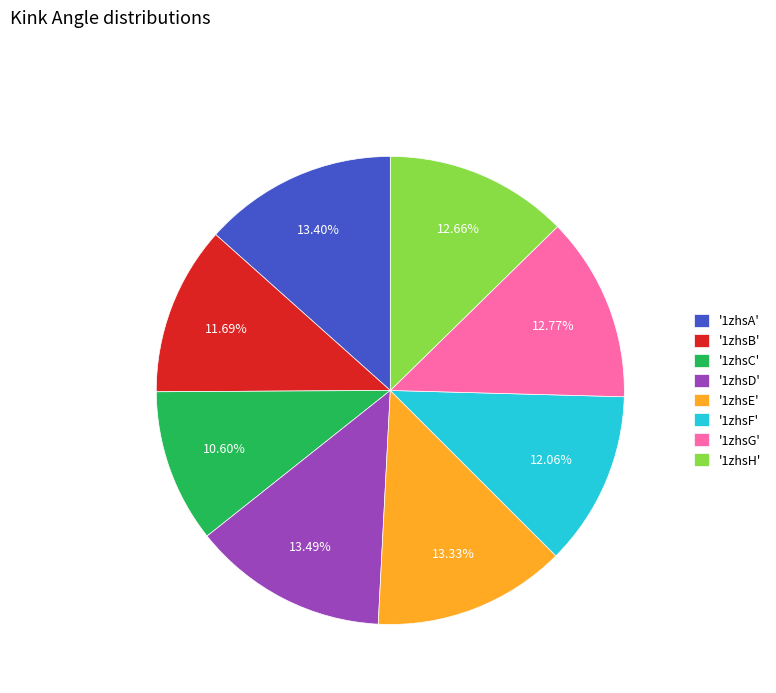

How many segments does this pie chart have?

8